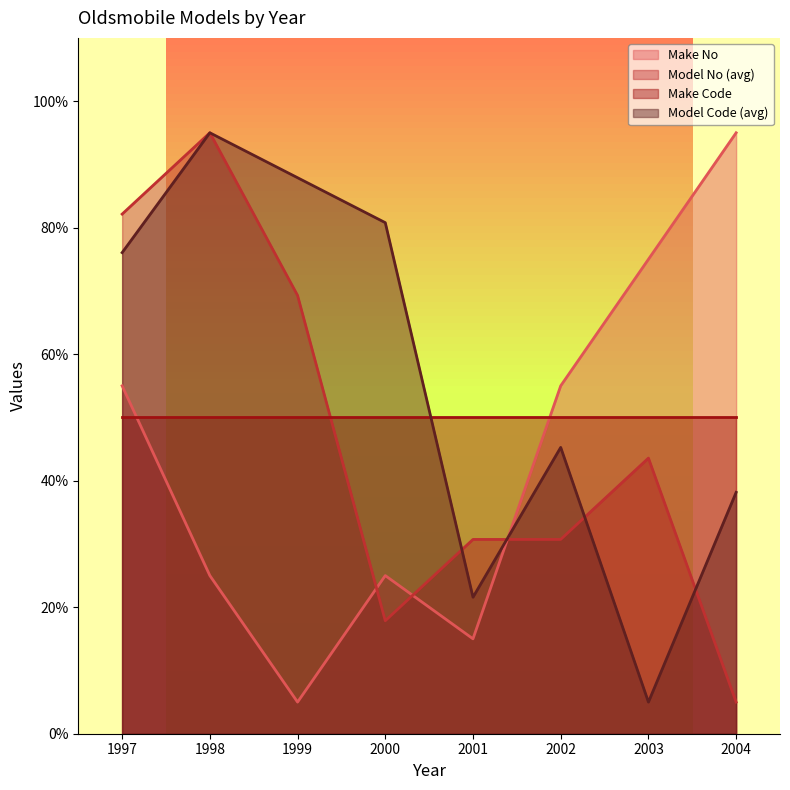

The Model Code (avg) series shows 51.1 at 1997. True or false?

False